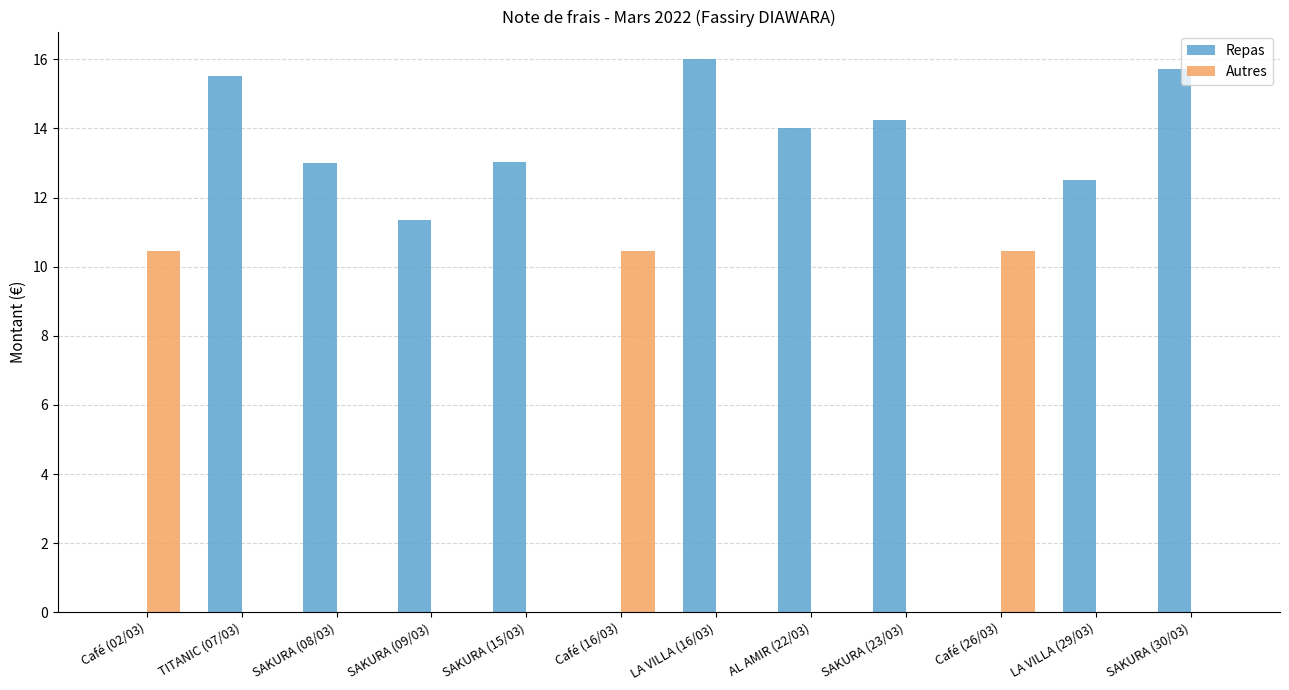

The value of Repas at AL AMIR (22/03) is 22.4. True or false?

False